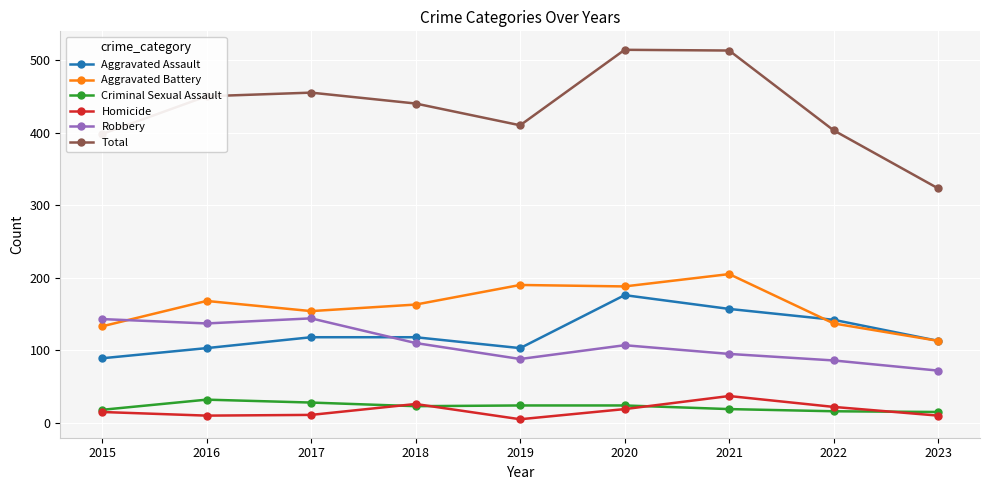

What is the difference between the maximum and second lowest values in the Total series?

116